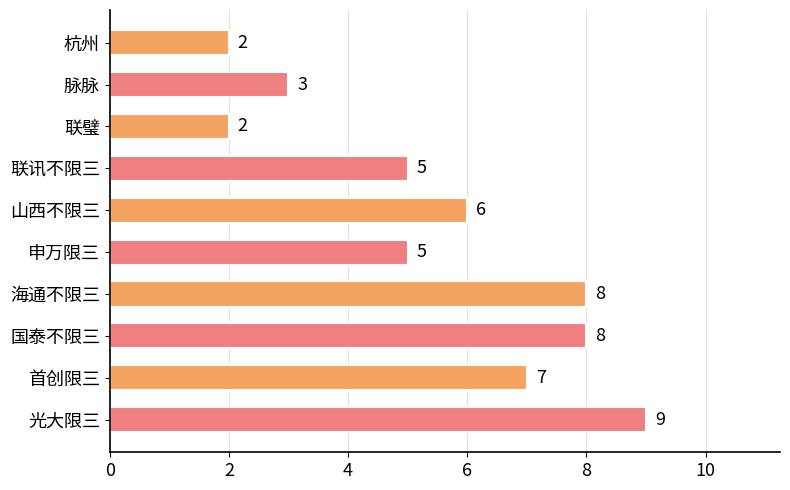

Which has a higher value, 光大限三 or 山西不限三?

光大限三